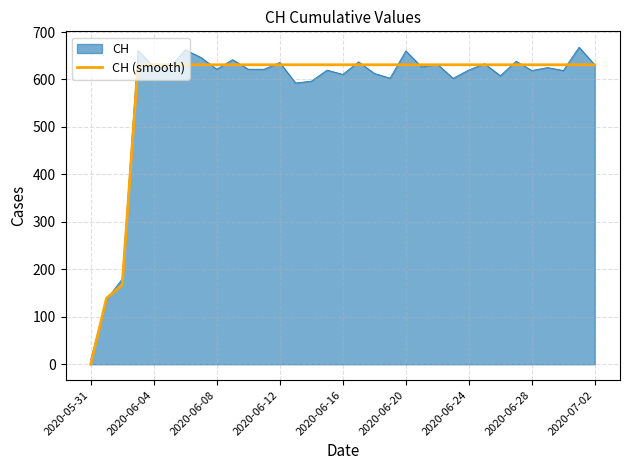

What is the highest value of the CH series?

668.0